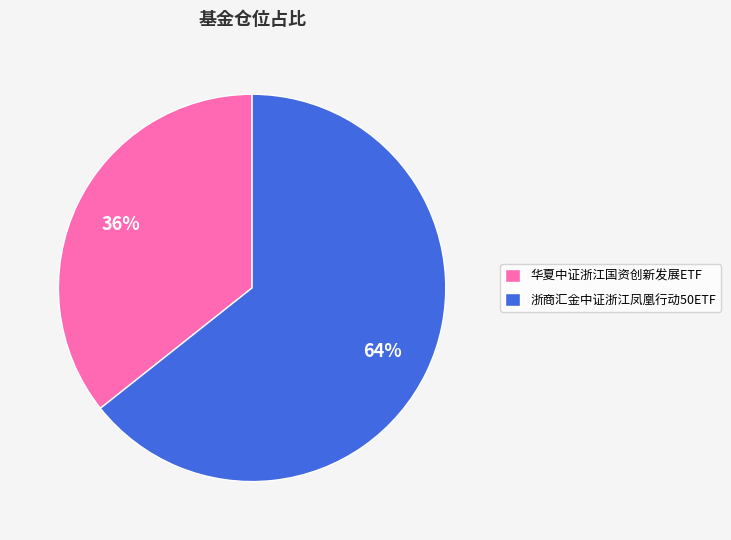

Rank the categories by value from lowest to highest.

华夏中证浙江国资创新发展ETF, 浙商汇金中证浙江凤凰行动50ETF